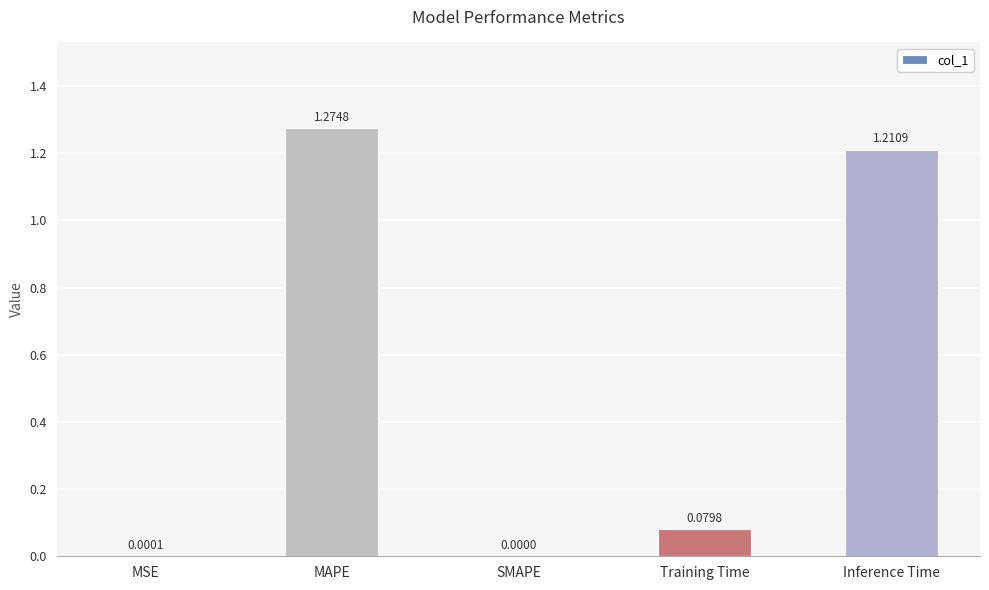

What is the sum of all values?

2.6